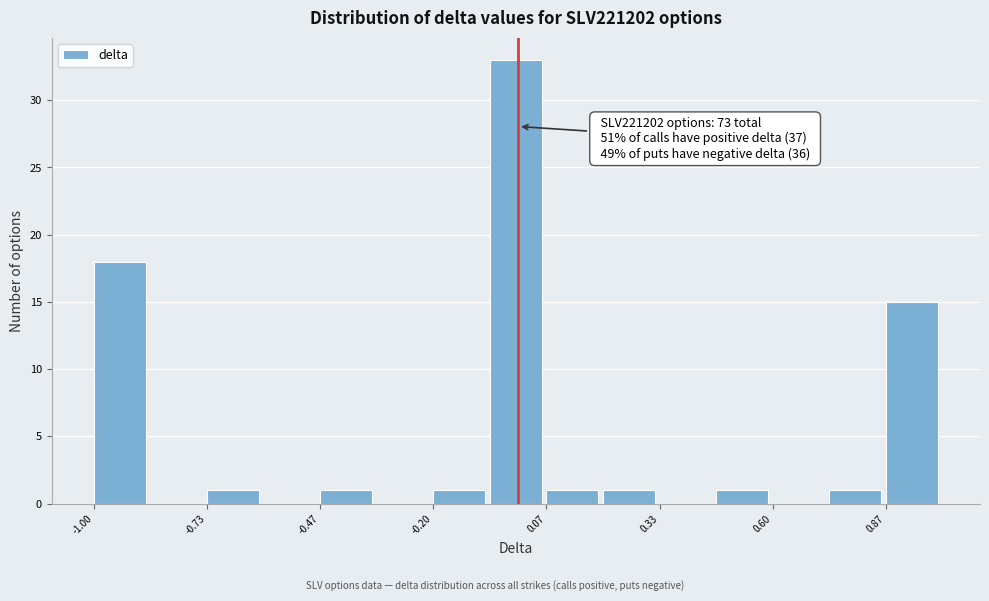

Read against the x-axis, roughly where is the centre of the tallest bar?

0.00